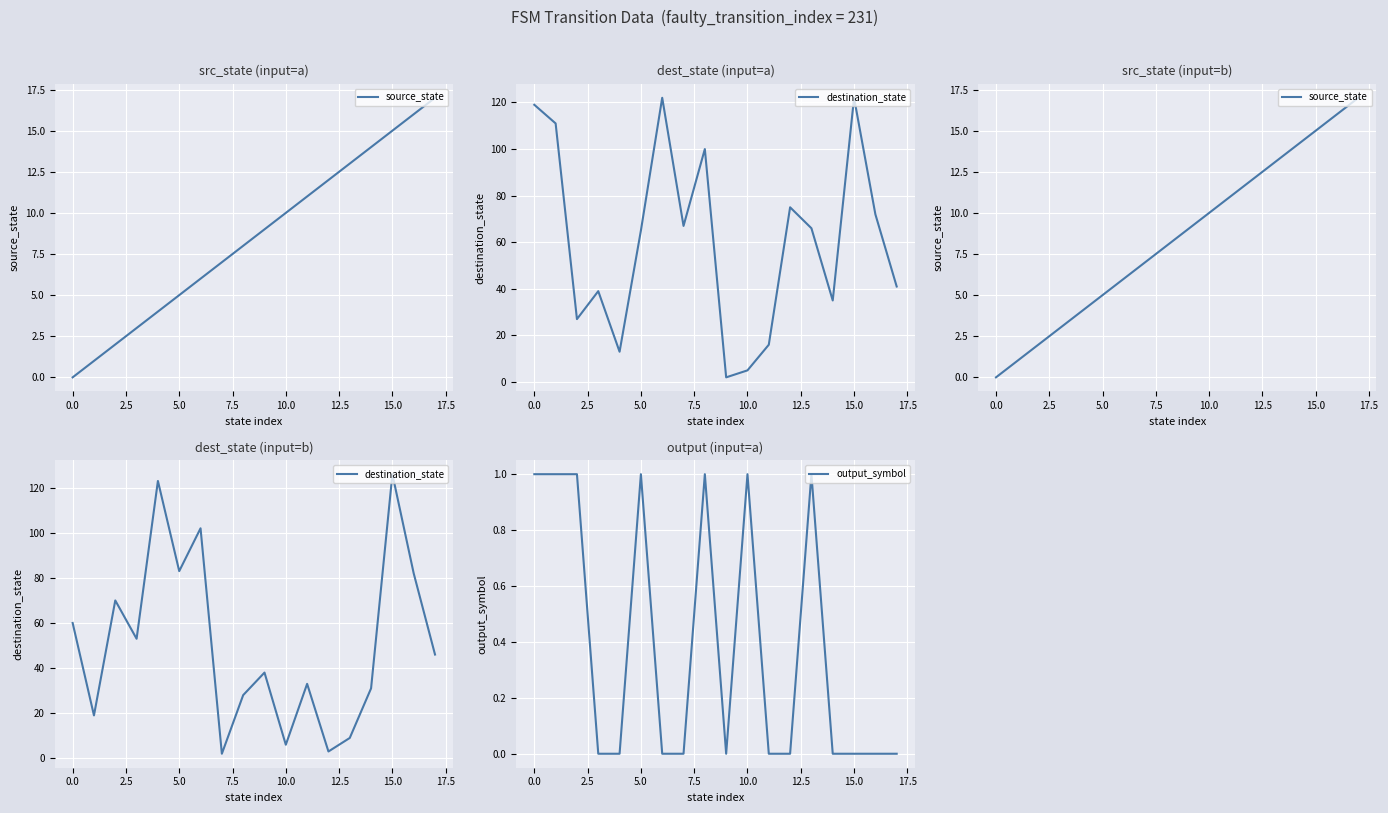

What is the value of the output_symbol point at the 6th from the left?

1